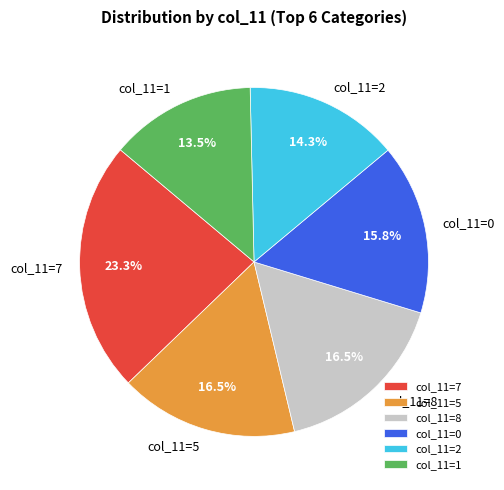

What is the ratio of the value at col_11=8 to the value at col_11=7?

0.7